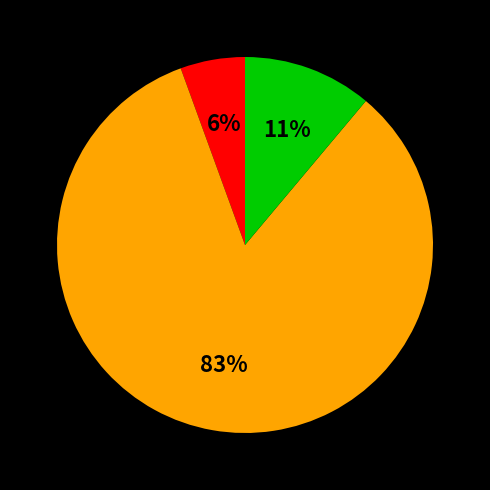

To the nearest percent, what is the average slice percentage?

33%